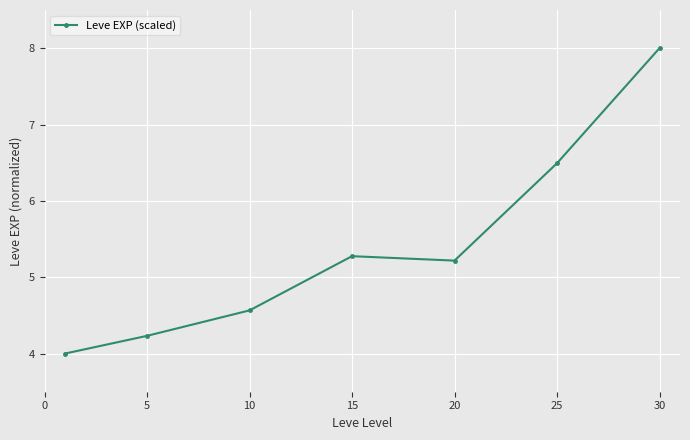

What is the minimum value shown in the chart?

4.0